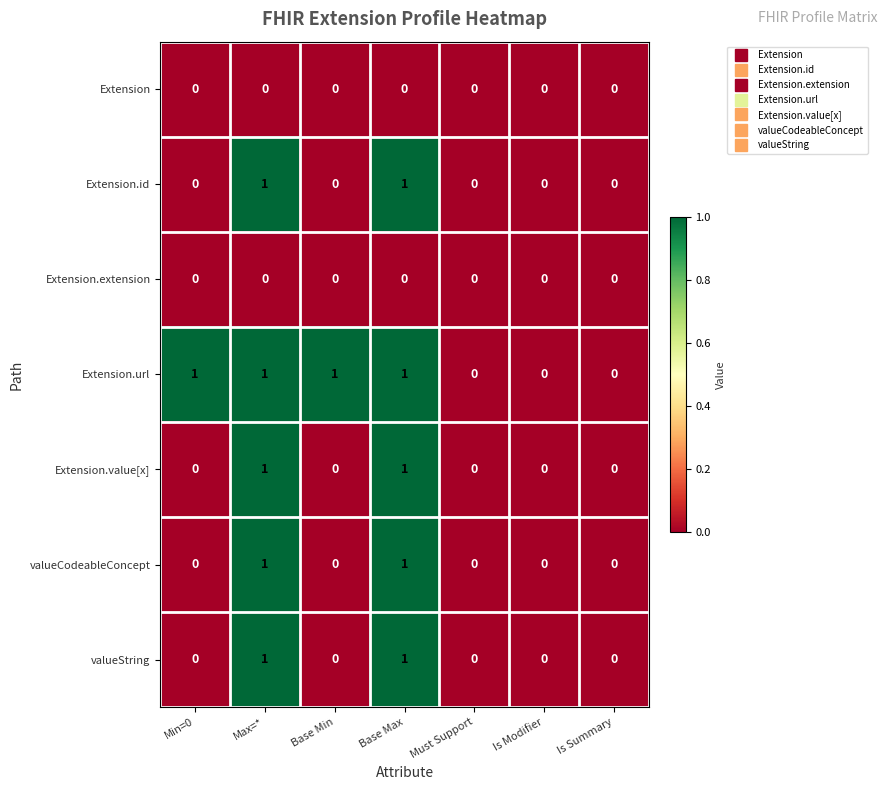

The value of Extension at Base Min is 0. True or false?

True